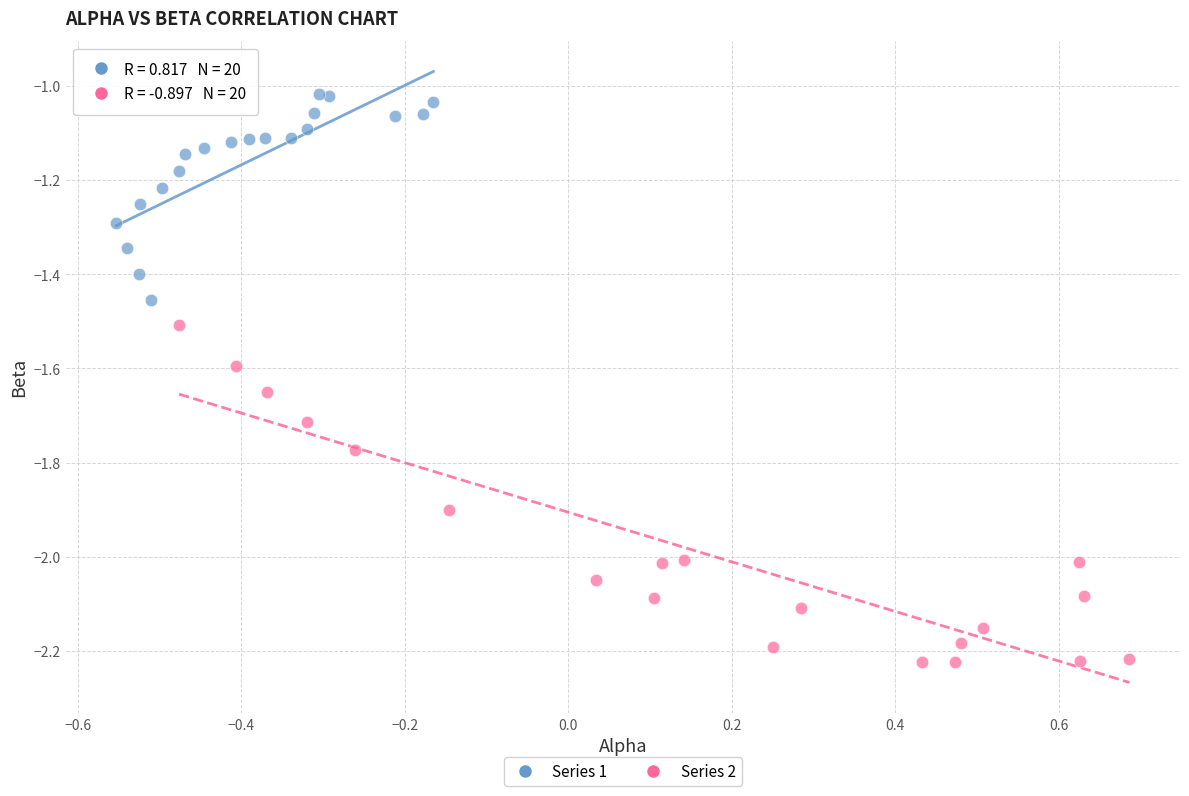

Which series contains the lowest Y value?

Series 2